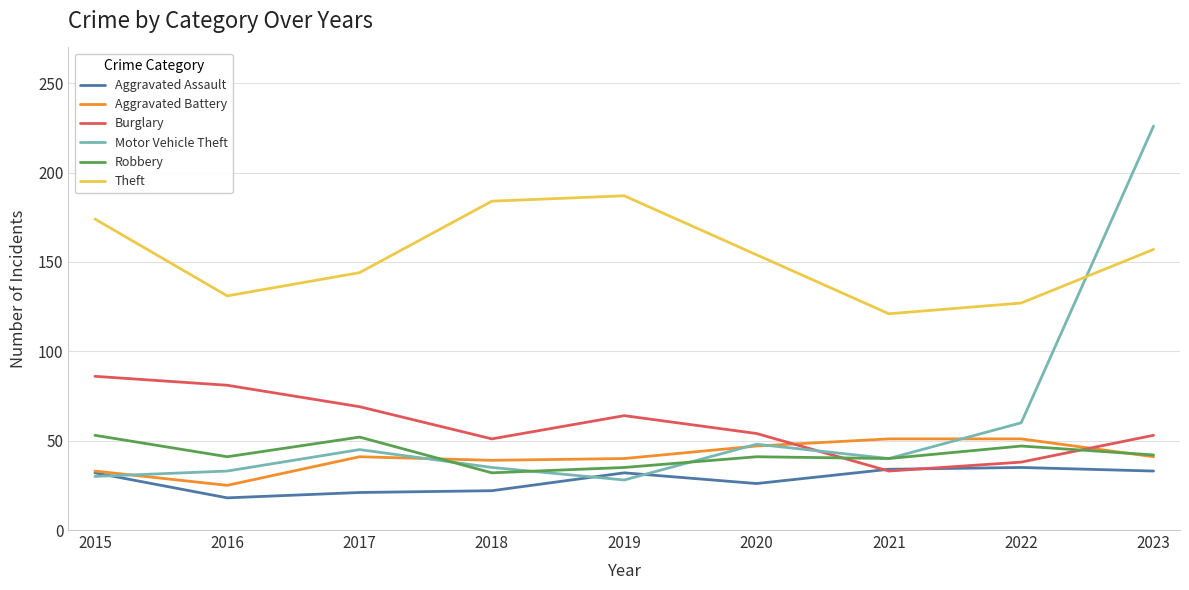

What is the total value across all series at 2015?

408